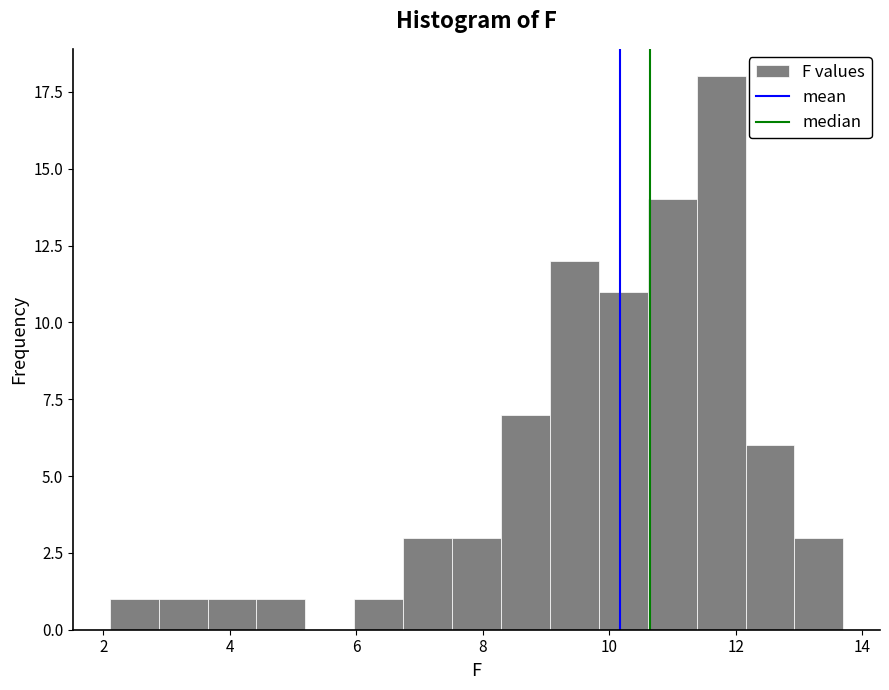

Read against the x-axis, roughly where is the centre of the tallest bar?

11.8